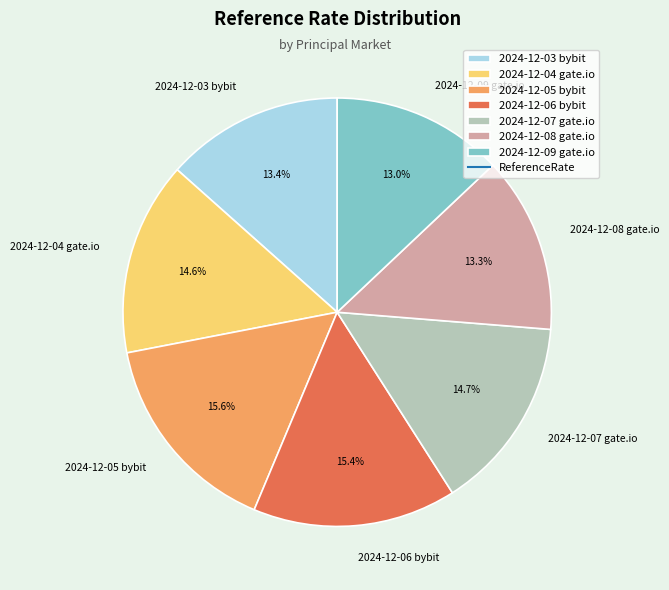

Does any single category account for the majority?

No